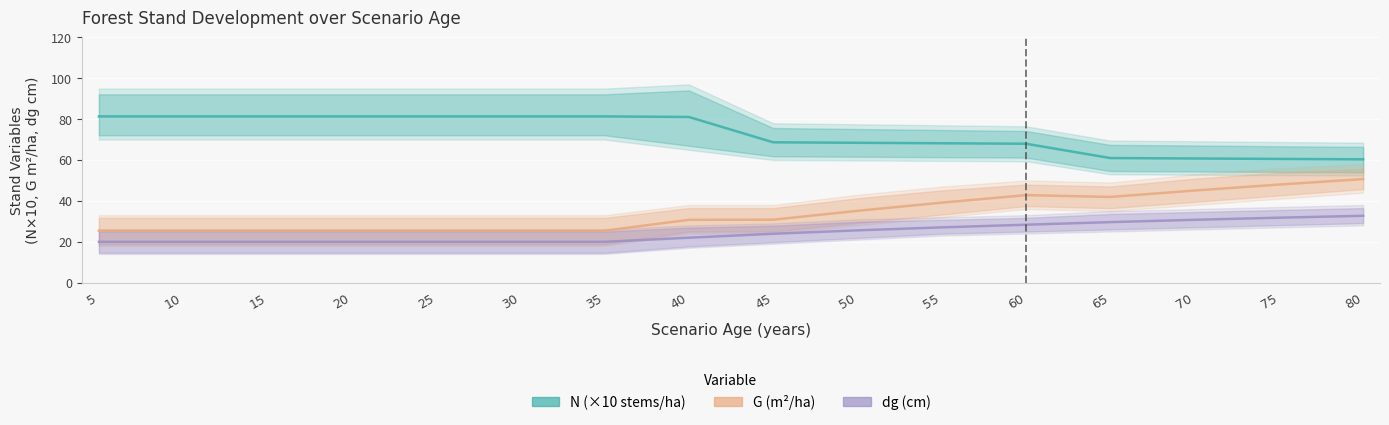

The N (×10 stems/ha) series shows 49.3 at 30. True or false?

False